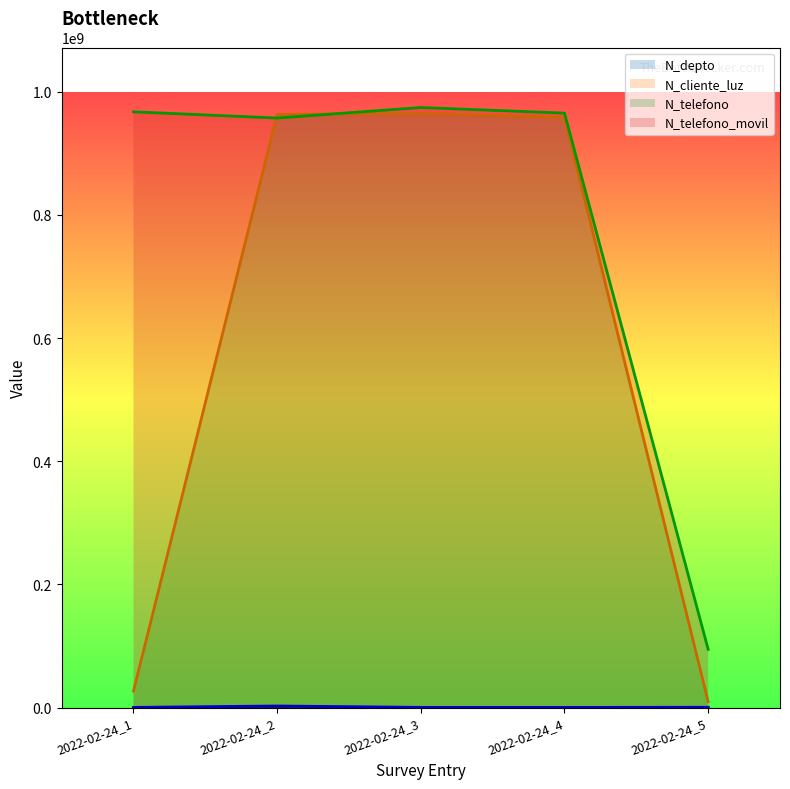

The value of N_cliente_luz at 2022-02-24_3 is 470424. True or false?

False